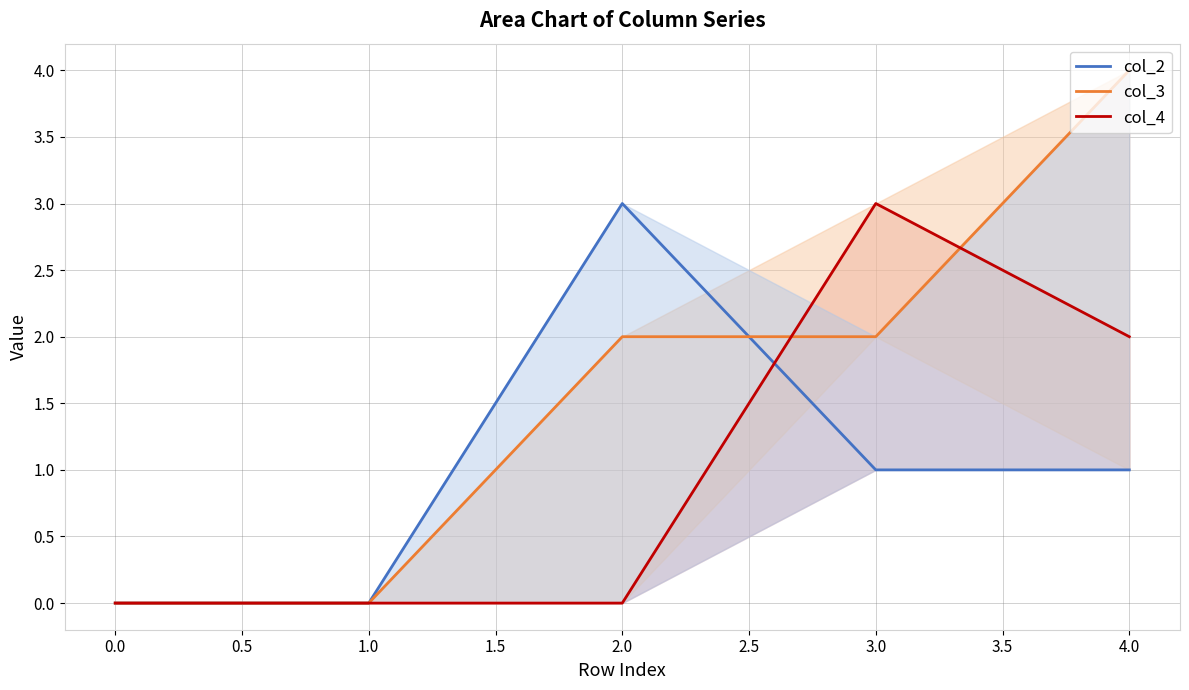

Reading right to left, list all the values displayed in this chart.

col_2: 1	1	3	0	0
col_3: 4	2	2	0	0
col_4: 2	3	0	0	0